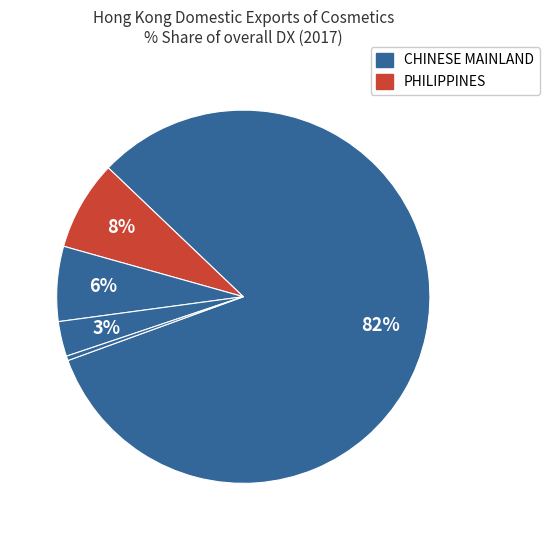

What is the largest slice in the pie chart?

CHINESE MAINLAND